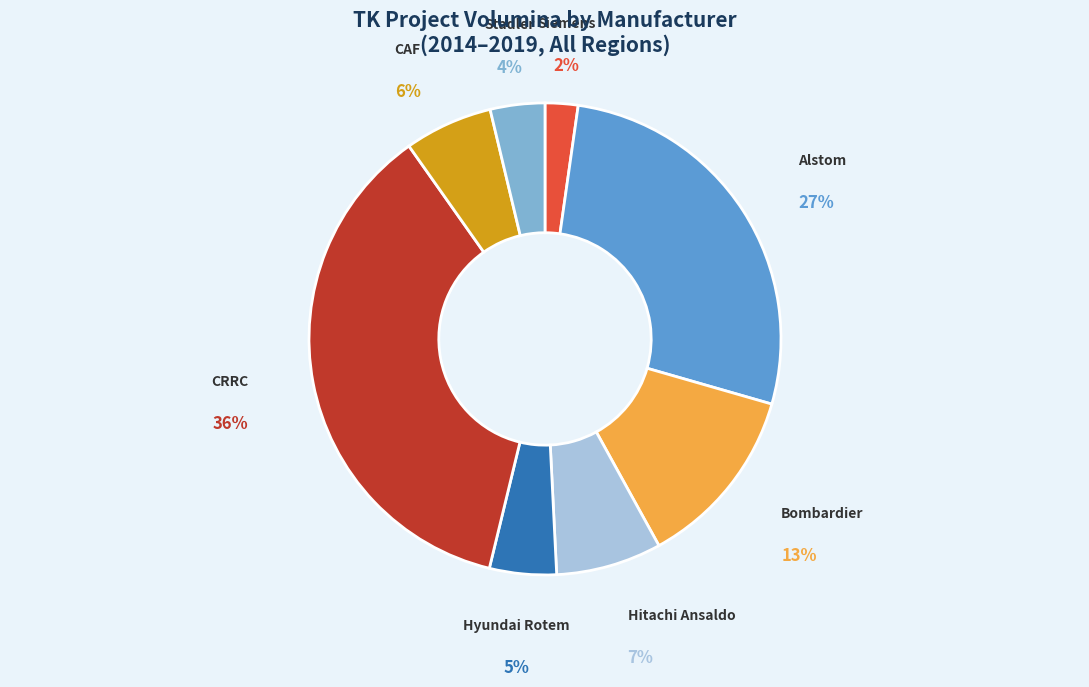

Rank the categories by value from lowest to highest.

Siemens, Stadler, Hyundai Rotem, CAF, Hitachi Ansaldo, Bombardier, Alstom, CRRC